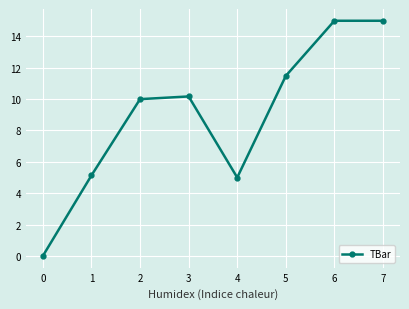

What is the value of the 3rd point from the left?

10.0